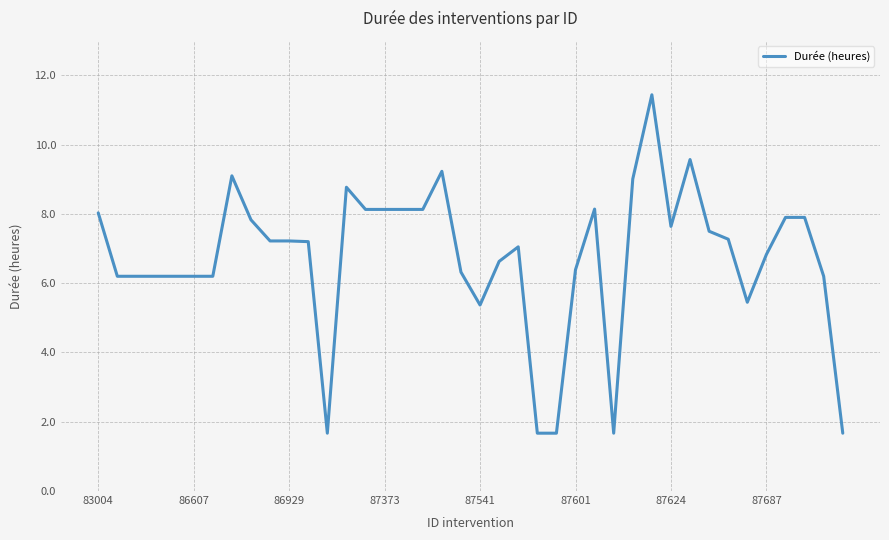

What is the difference between the maximum and minimum values?

9.8